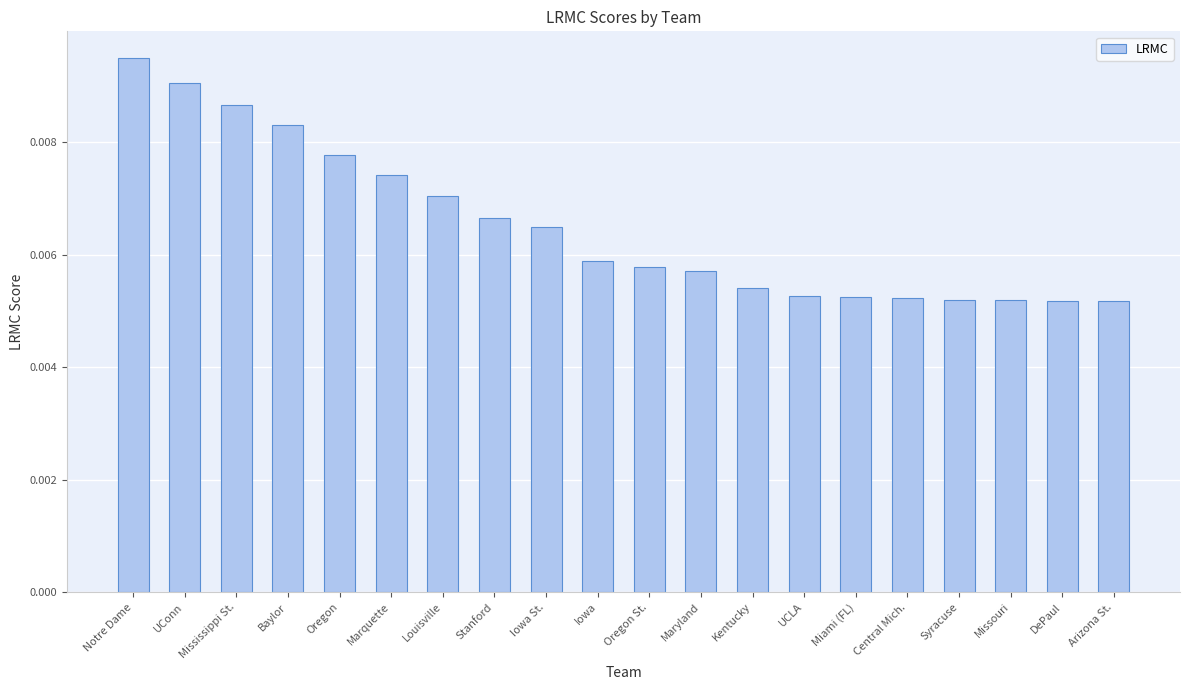

How many distinct data groups are displayed?

1